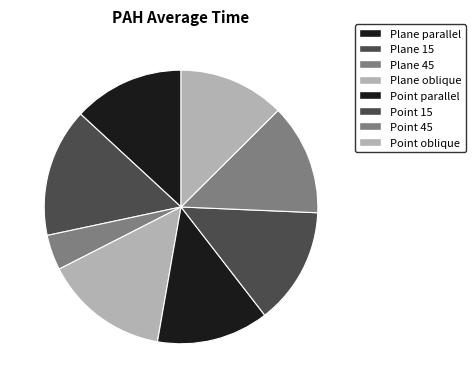

What percentage do Point oblique and Plane 15 together represent?

27.8%